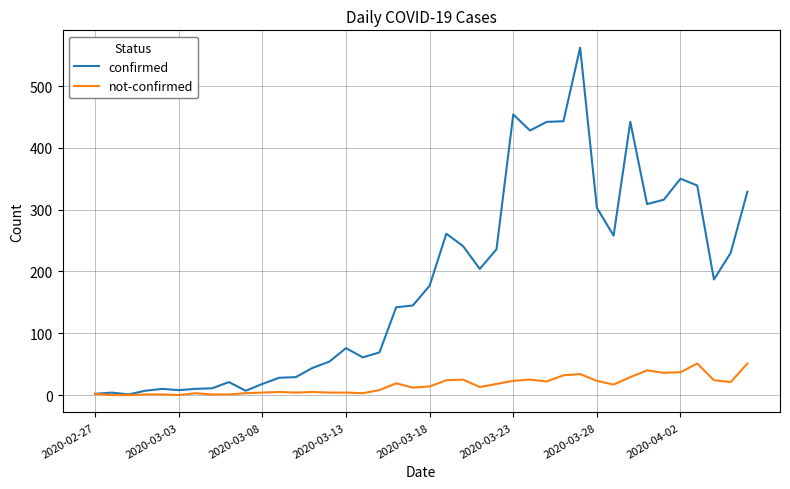

Which series has the widest spread of values?

confirmed